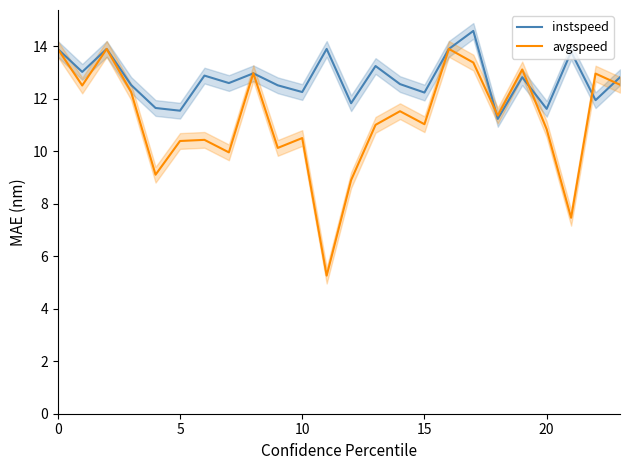

List the series in order of their overall mean, lowest first.

avgspeed, instspeed